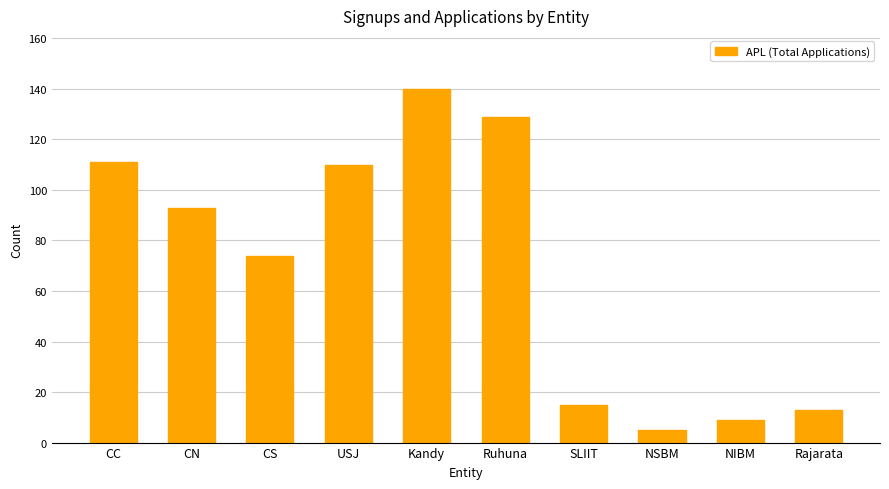

What is the label of the 1st bar from the left?

CC